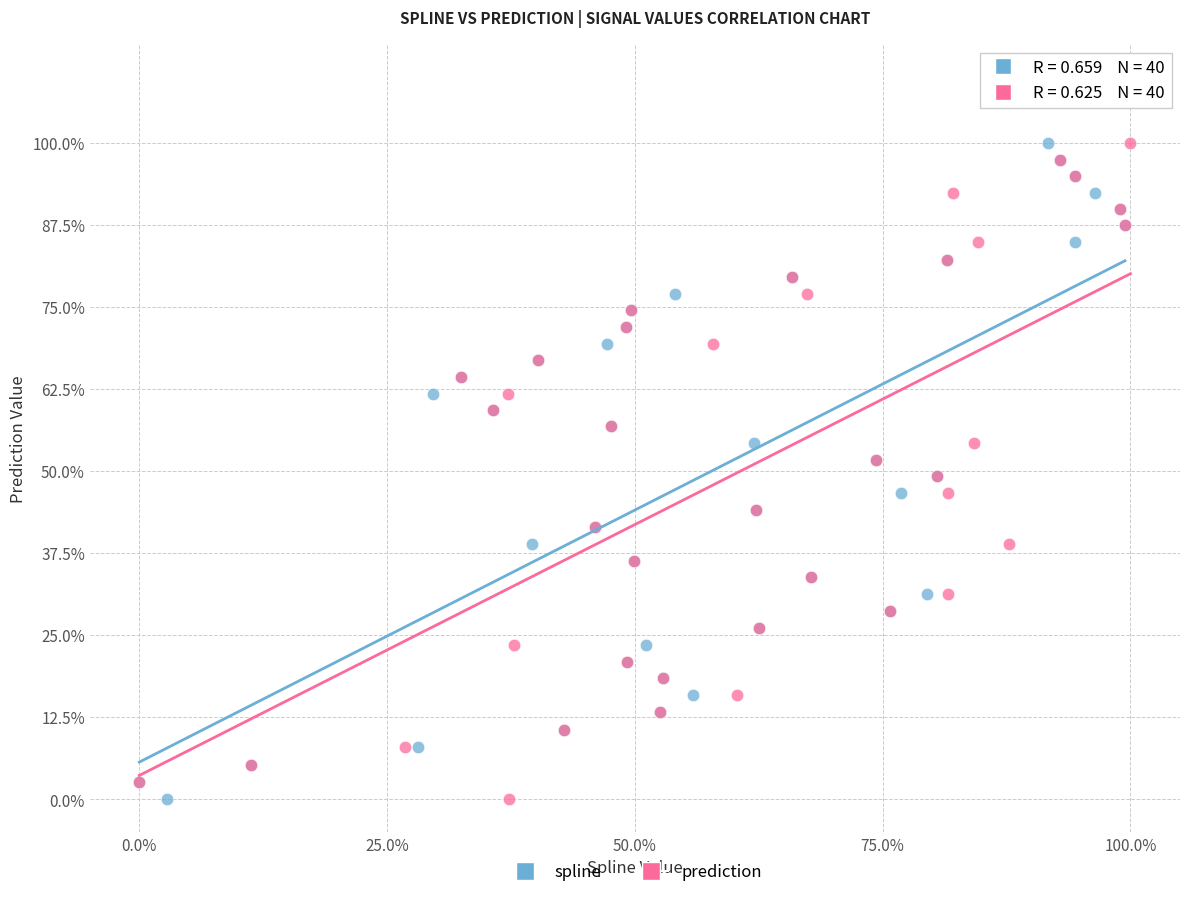

What are all the series names shown in the legend?

spline, prediction